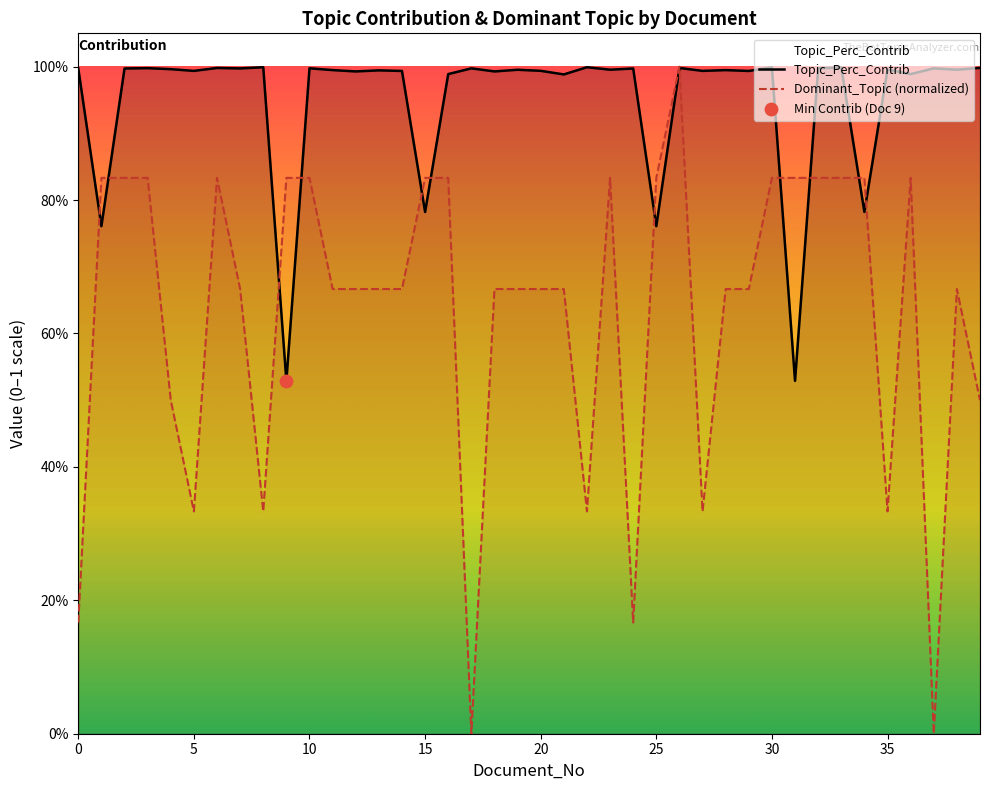

At which category is the sum across all series the highest?

26